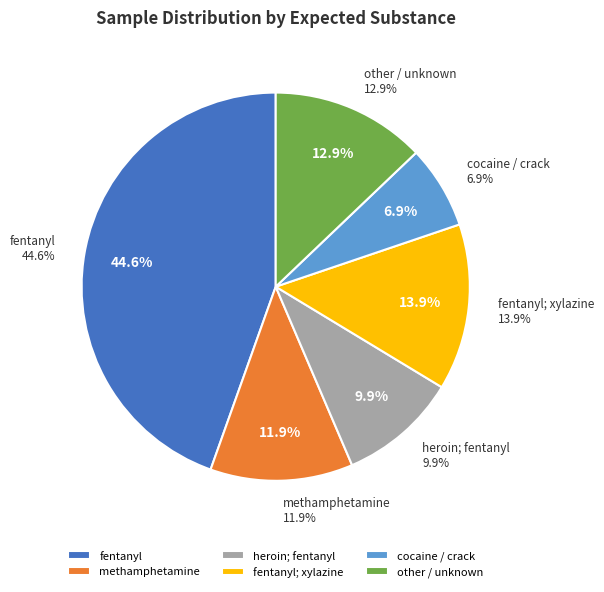

True or false: fentanyl; xylazine accounts for 14% of the total.

True